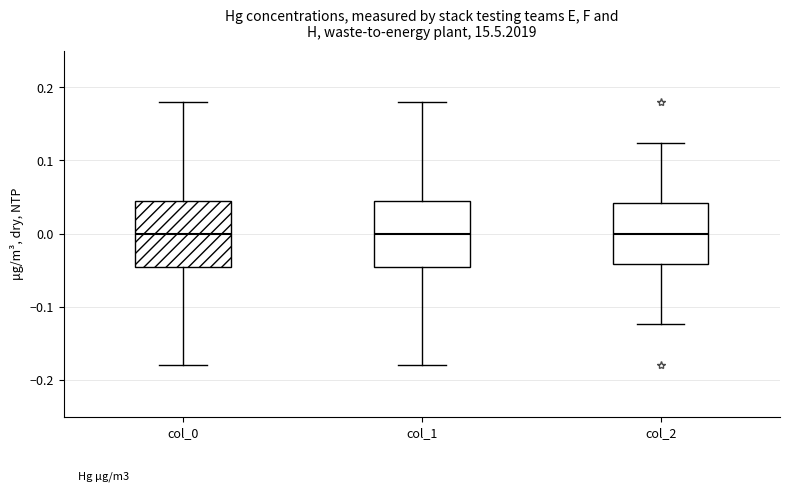

Reading left to right, read every box against the y-axis: the position of its median line, the range the box covers, and the ends of its whiskers. The values are not printed on the chart, so give them approximately, as read against the axis.

col_0: median 0.00, box -0.05 to 0.05, whiskers -0.18 to 0.18
col_1: median 0.00, box -0.05 to 0.05, whiskers -0.18 to 0.18
col_2: median 0.00, box -0.04 to 0.04, whiskers -0.12 to 0.12